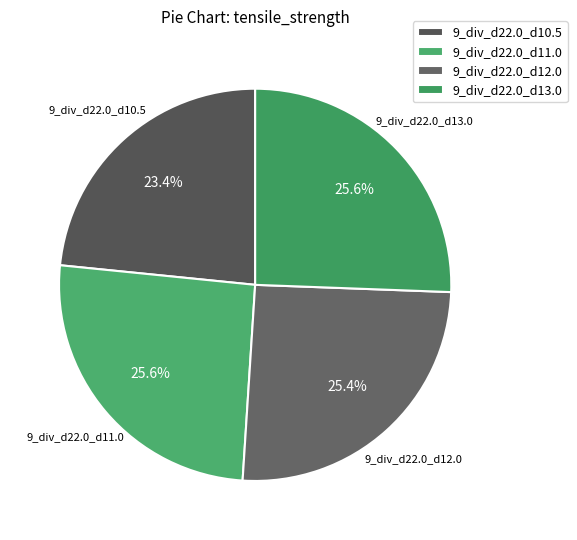

Does 9_div_d22.0_d12.0 represent more than half of the total?

No